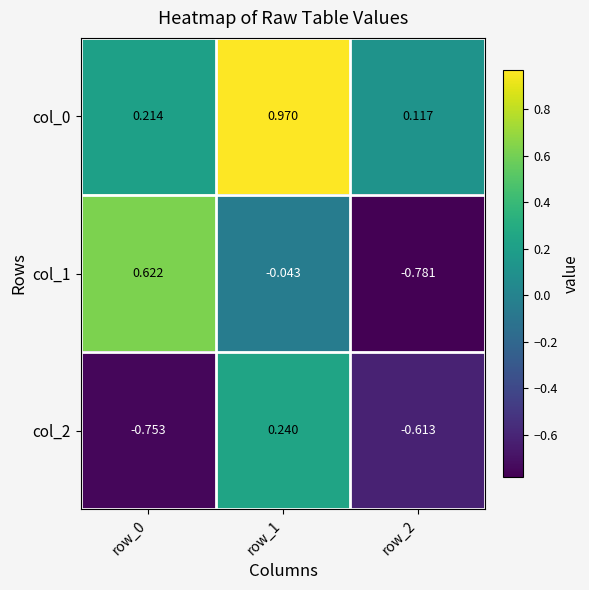

Is the value of col_0 at row_0 greater than the value of col_2 at row_2?

Yes